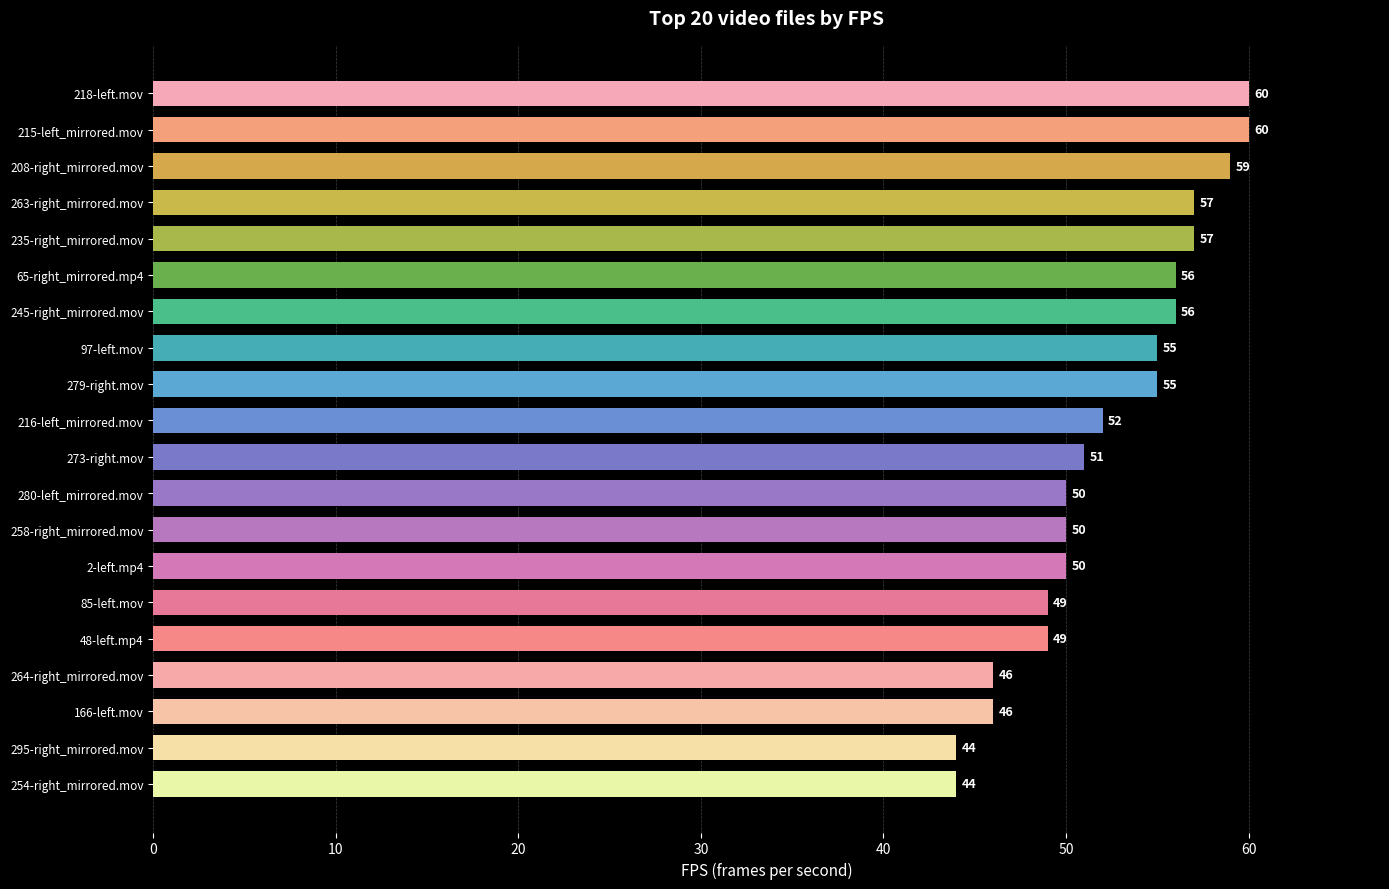

Reading bottom to top, list all the values displayed in this chart.

254-right_mirrored.mov=44	295-right_mirrored.mov=44	166-left.mov=46	264-right_mirrored.mov=46	48-left.mp4=49	85-left.mov=49	2-left.mp4=50	258-right_mirrored.mov=50	280-left_mirrored.mov=50	273-right.mov=51	216-left_mirrored.mov=52	279-right.mov=55	97-left.mov=55	245-right_mirrored.mov=56	65-right_mirrored.mp4=56	235-right_mirrored.mov=57	263-right_mirrored.mov=57	208-right_mirrored.mov=59	215-left_mirrored.mov=60	218-left.mov=60